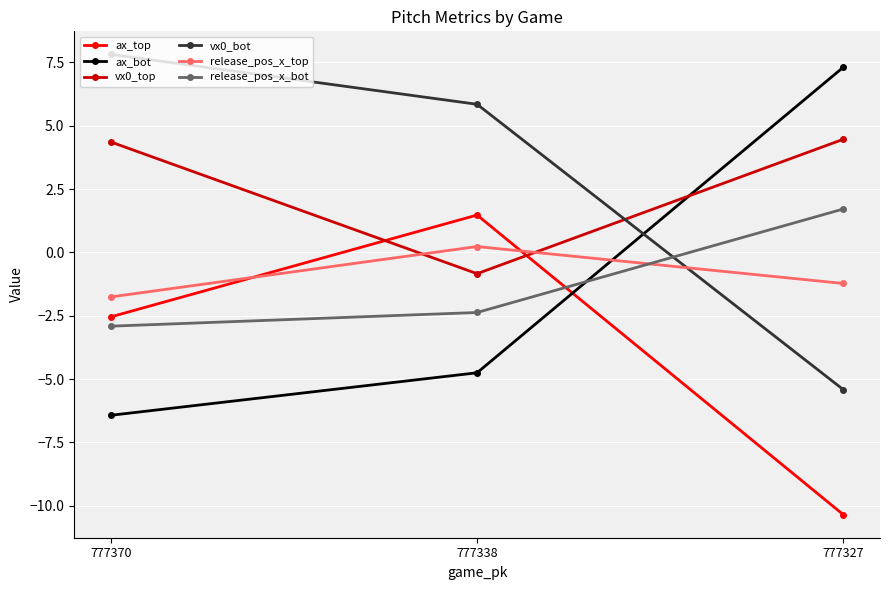

At 777370, list the series in order from largest to smallest.

vx0_bot, vx0_top, release_pos_x_top, ax_top, release_pos_x_bot, ax_bot